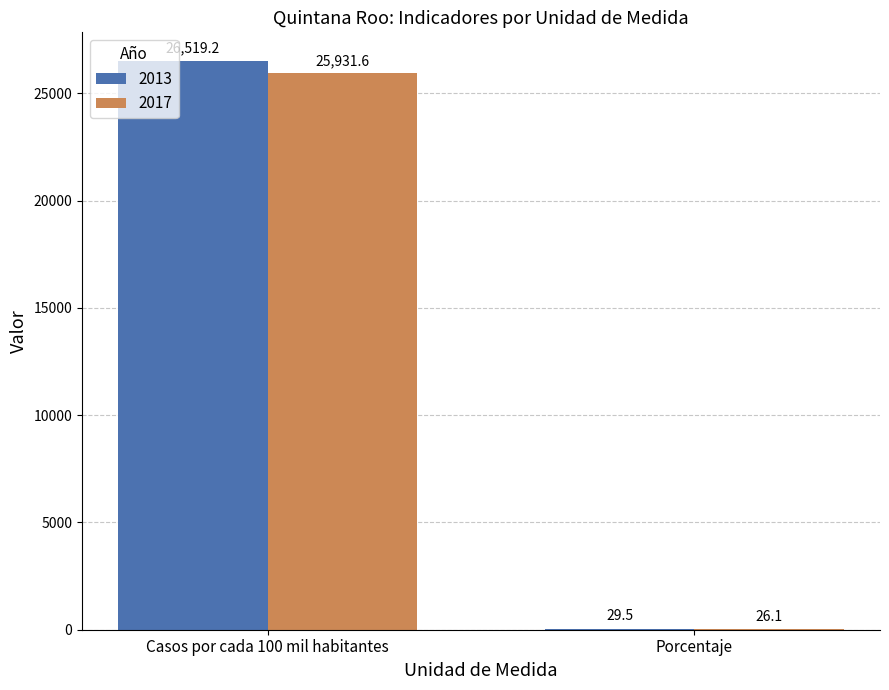

Which series has the widest spread of values?

2013